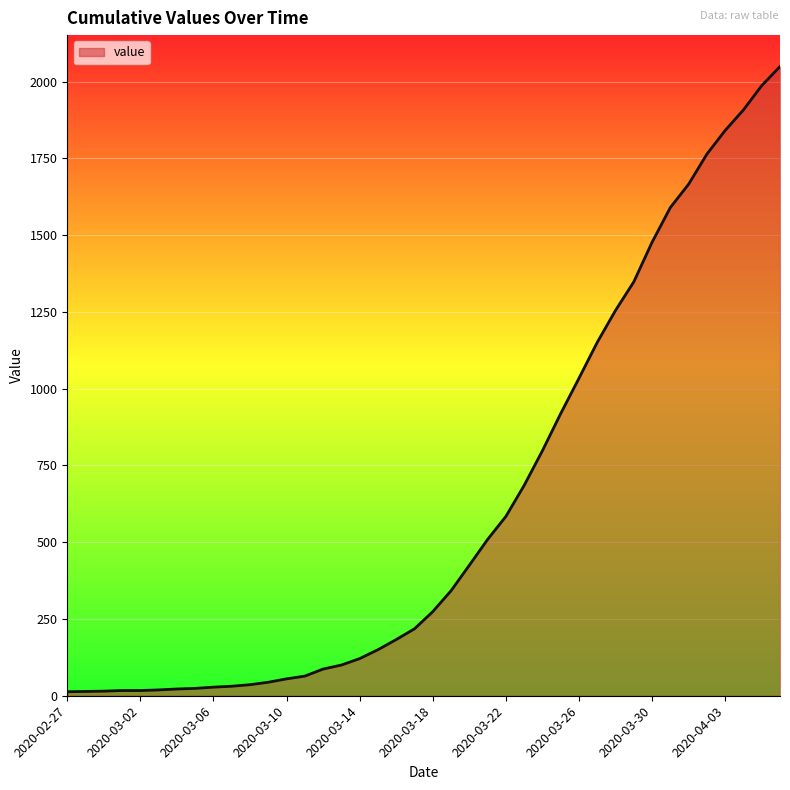

What is the difference between the maximum and minimum values?

2036